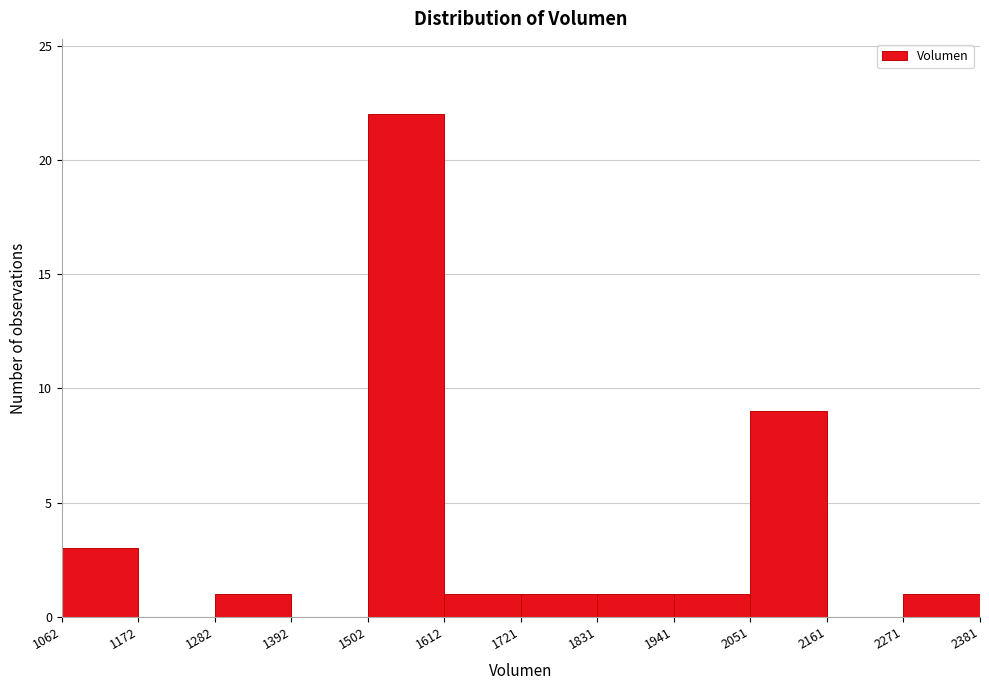

Which range on the x-axis has the tallest bar?

1502 to 1612